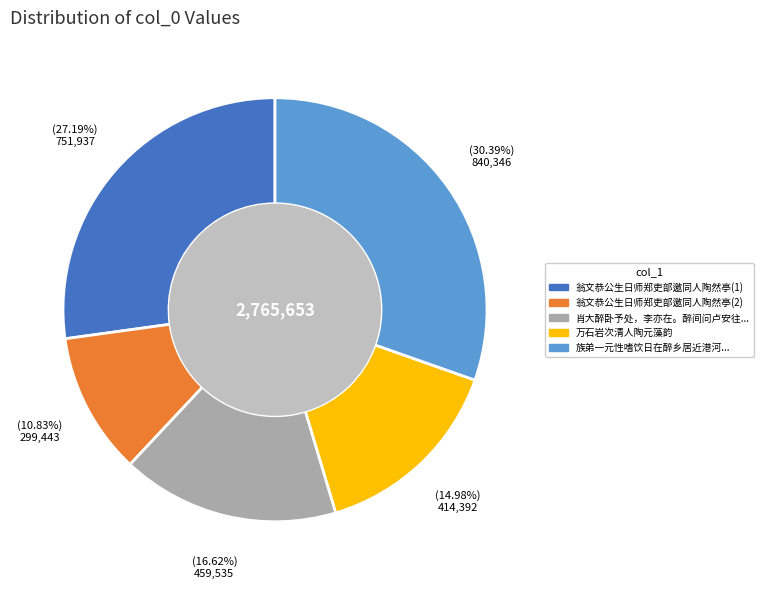

Is there any slice that represents more than half of the pie?

No